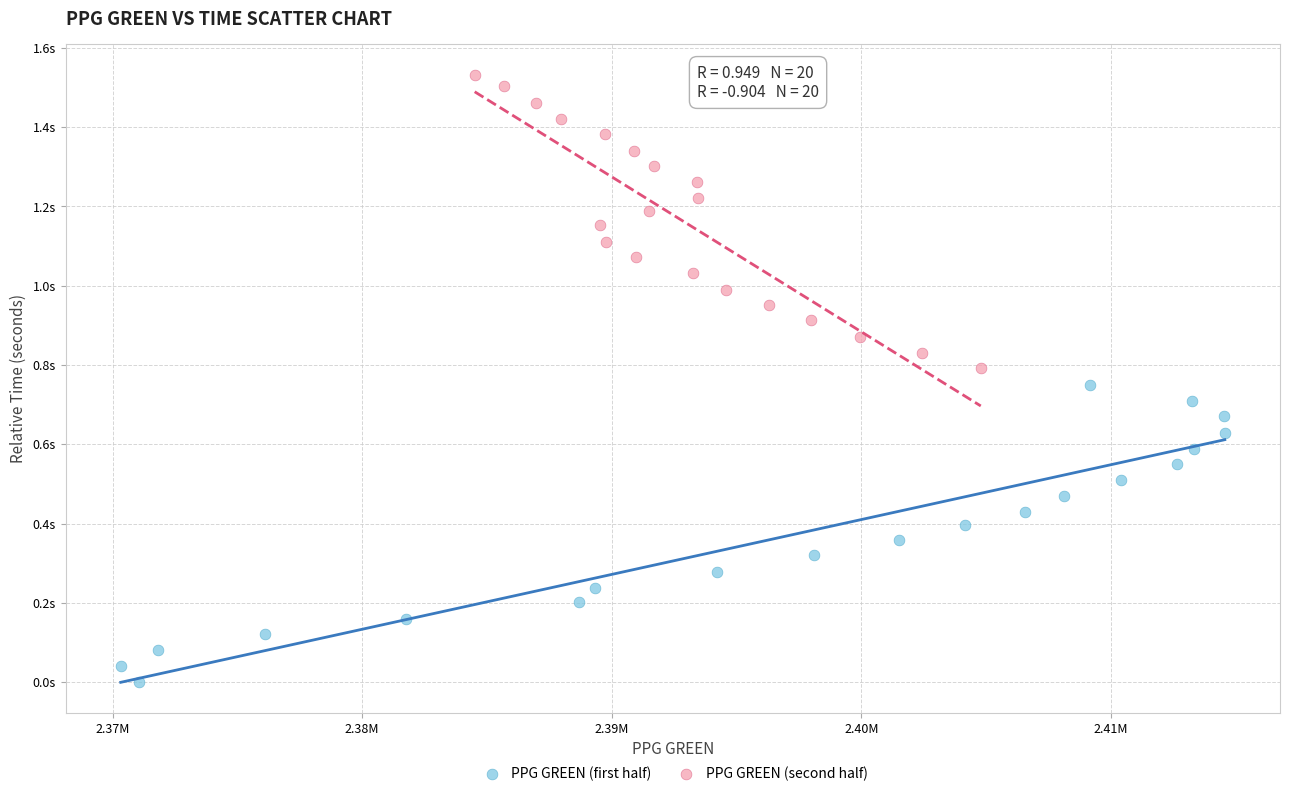

What are all the series names shown in the legend?

PPG GREEN (first half), PPG GREEN (second half)